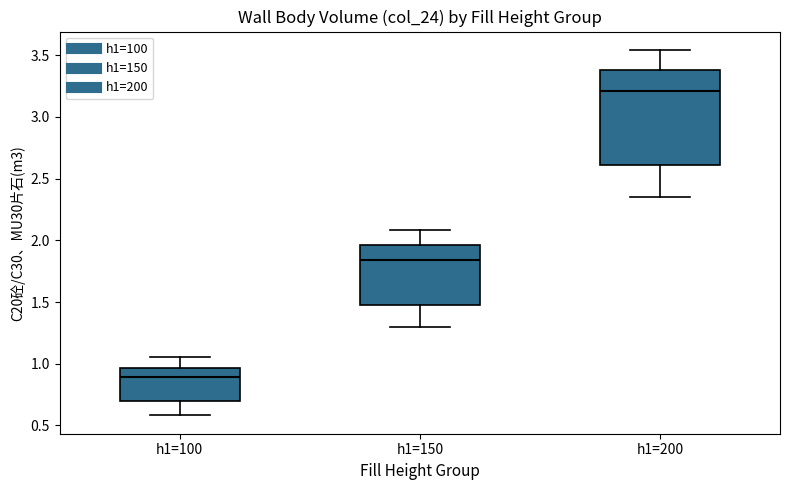

Reading left to right, read every box against the y-axis: the position of its median line, the range the box covers, and the ends of its whiskers. The values are not printed on the chart, so give them approximately, as read against the axis.

h1=100: median 0.90, box 0.70 to 0.95, whiskers 0.60 to 1.05
h1=150: median 1.85, box 1.50 to 1.95, whiskers 1.30 to 2.10
h1=200: median 3.20, box 2.60 to 3.40, whiskers 2.35 to 3.55